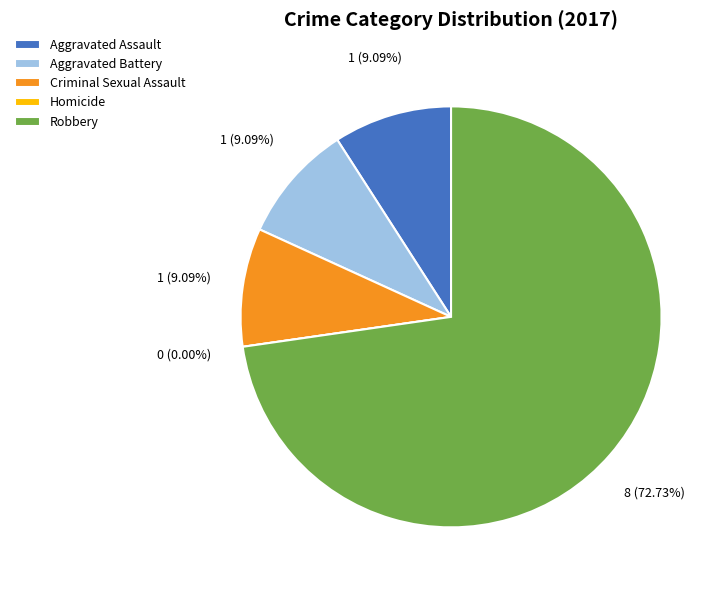

To the nearest percent, what is the average slice percentage?

20%